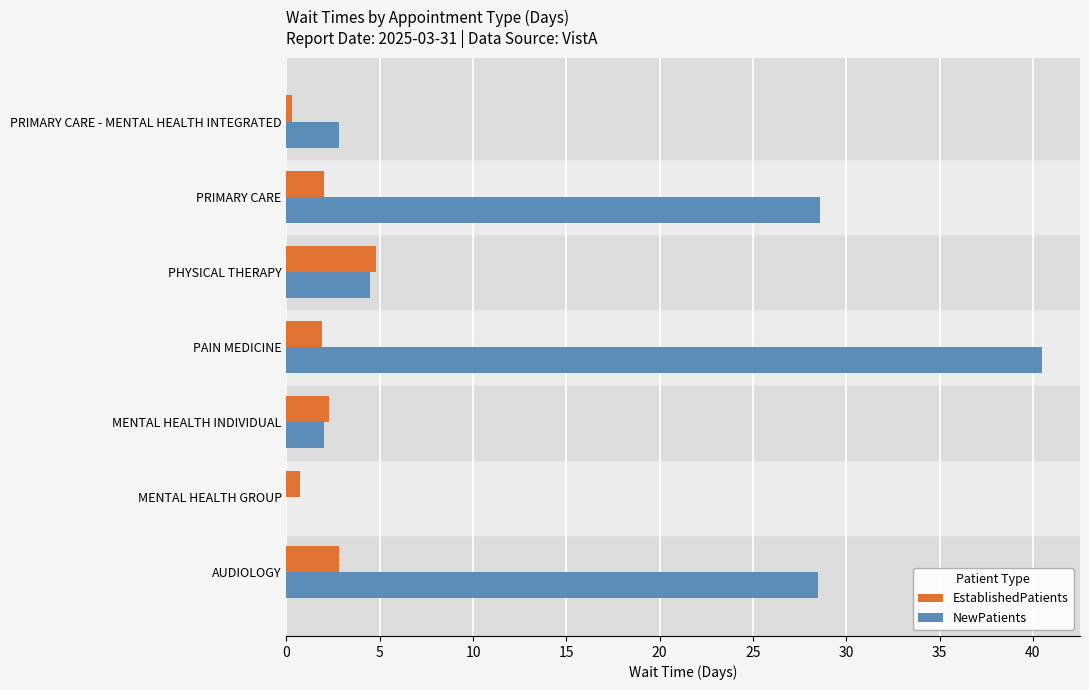

Is it true that EstablishedPatients equals 3.4 at PRIMARY CARE?

False